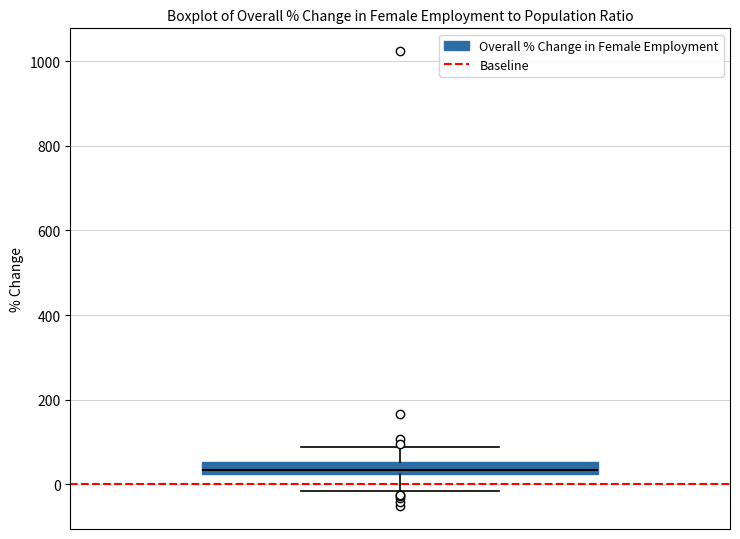

Where does the median line of the box sit on the y-axis? The values are not printed on the chart, so give them approximately, as read against the axis.

40